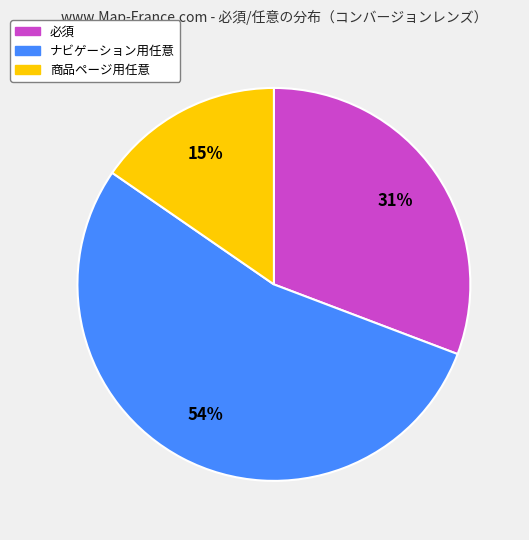

Is there any slice that represents more than half of the pie?

Yes